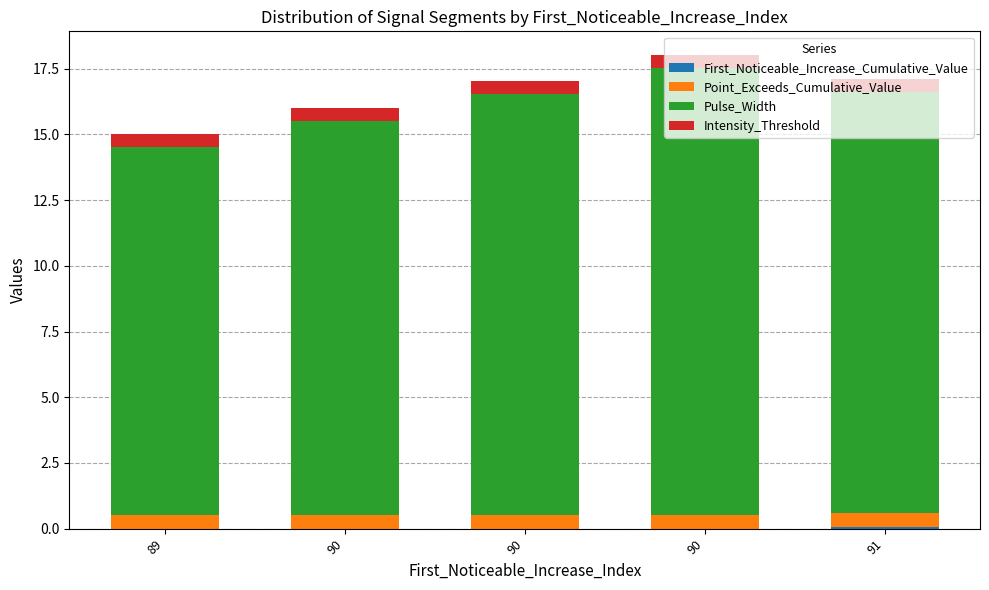

The Pulse_Width series shows 15.0 at 90. True or false?

True